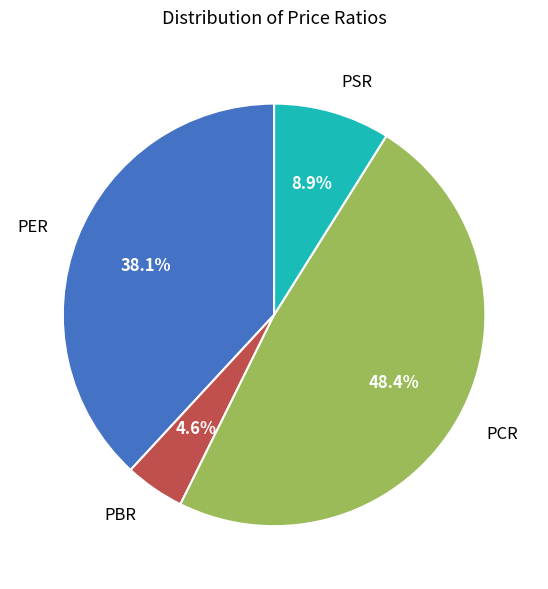

Does any single category account for the majority?

No